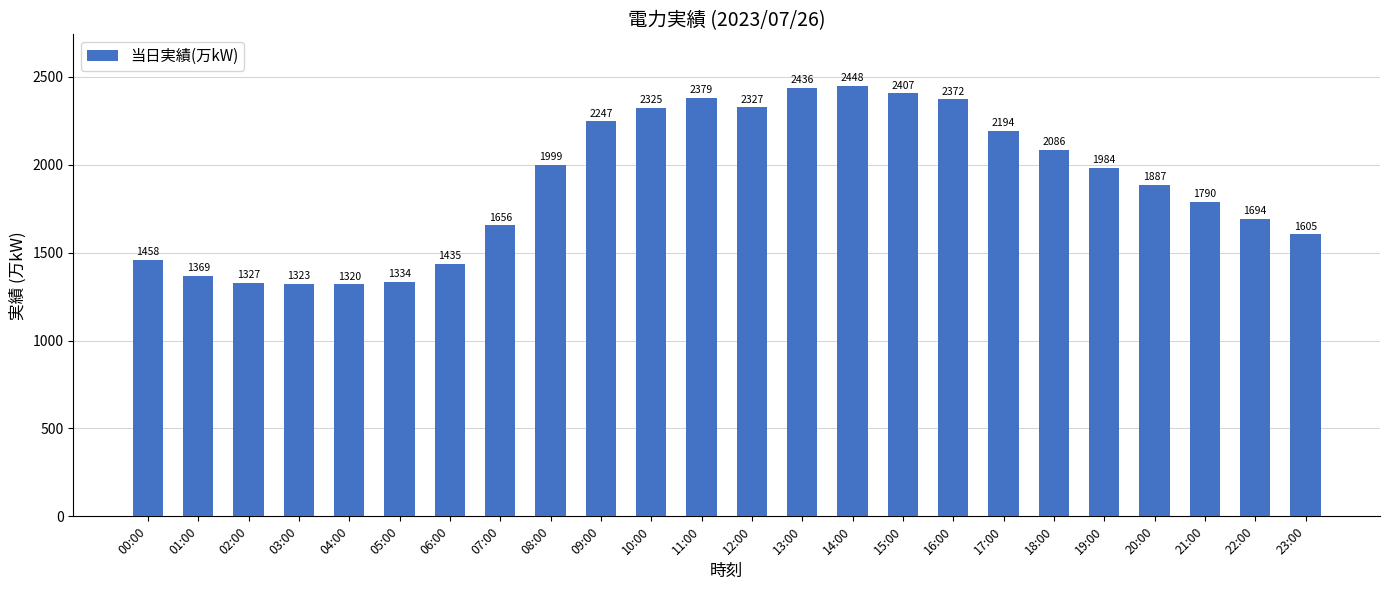

Does the chart contain any negative values?

No